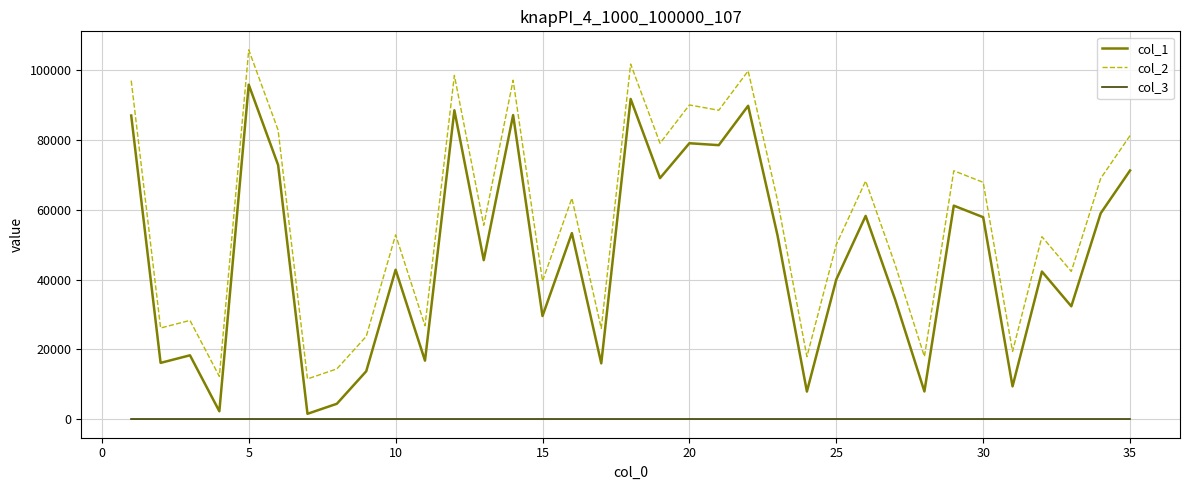

True or false: col_2 and col_3 intersect in this chart.

False